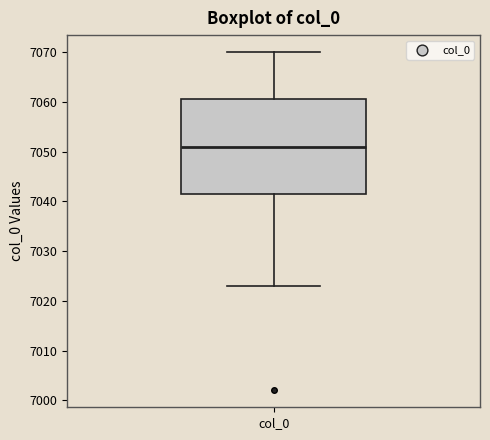

Where is the lower edge of the box for col_0 on the y-axis? The values are not printed on the chart, so give them approximately, as read against the axis.

7042